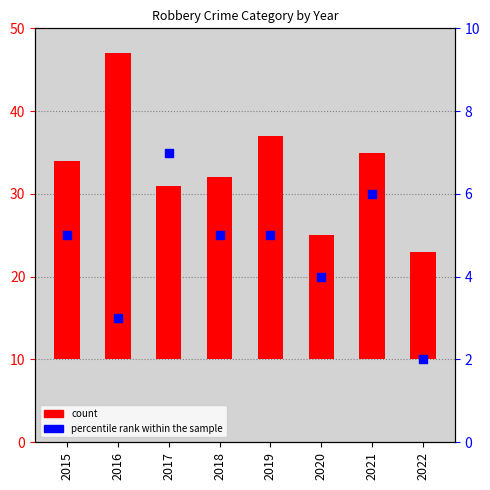

Which series has the widest spread of Y values?

count